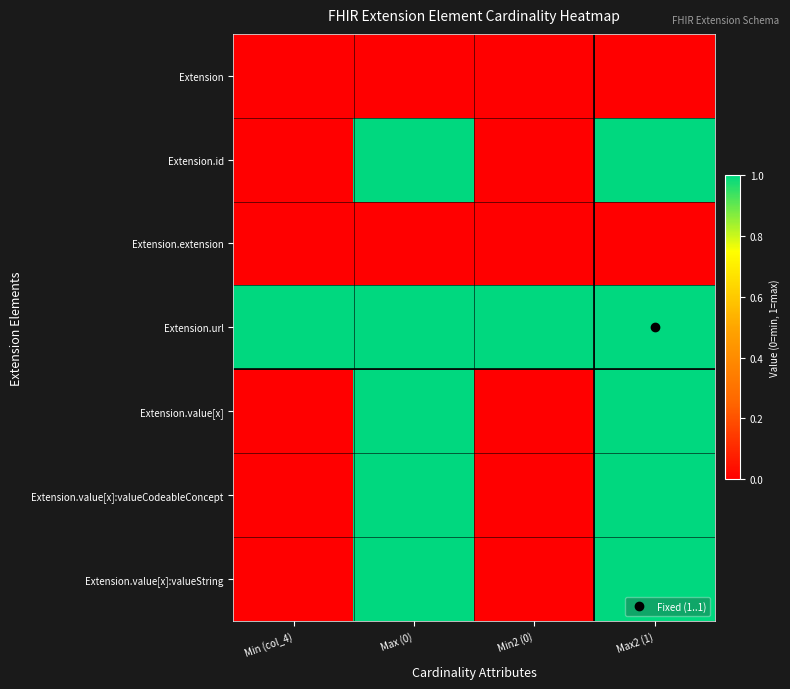

Reading left to right, list all the values displayed in this chart.

Extension: Min (col_4)=0	Max (0)=0	Min2 (0)=0	Max2 (1)=0
Extension.id: Min (col_4)=0	Max (0)=1	Min2 (0)=0	Max2 (1)=1
Extension.extension: Min (col_4)=0	Max (0)=0	Min2 (0)=0	Max2 (1)=0
Extension.url: Min (col_4)=1	Max (0)=1	Min2 (0)=1	Max2 (1)=1
Extension.value[x]: Min (col_4)=0	Max (0)=1	Min2 (0)=0	Max2 (1)=1
Extension.value[x]:valueCodeableConcept: Min (col_4)=0	Max (0)=1	Min2 (0)=0	Max2 (1)=1
Extension.value[x]:valueString: Min (col_4)=0	Max (0)=1	Min2 (0)=0	Max2 (1)=1